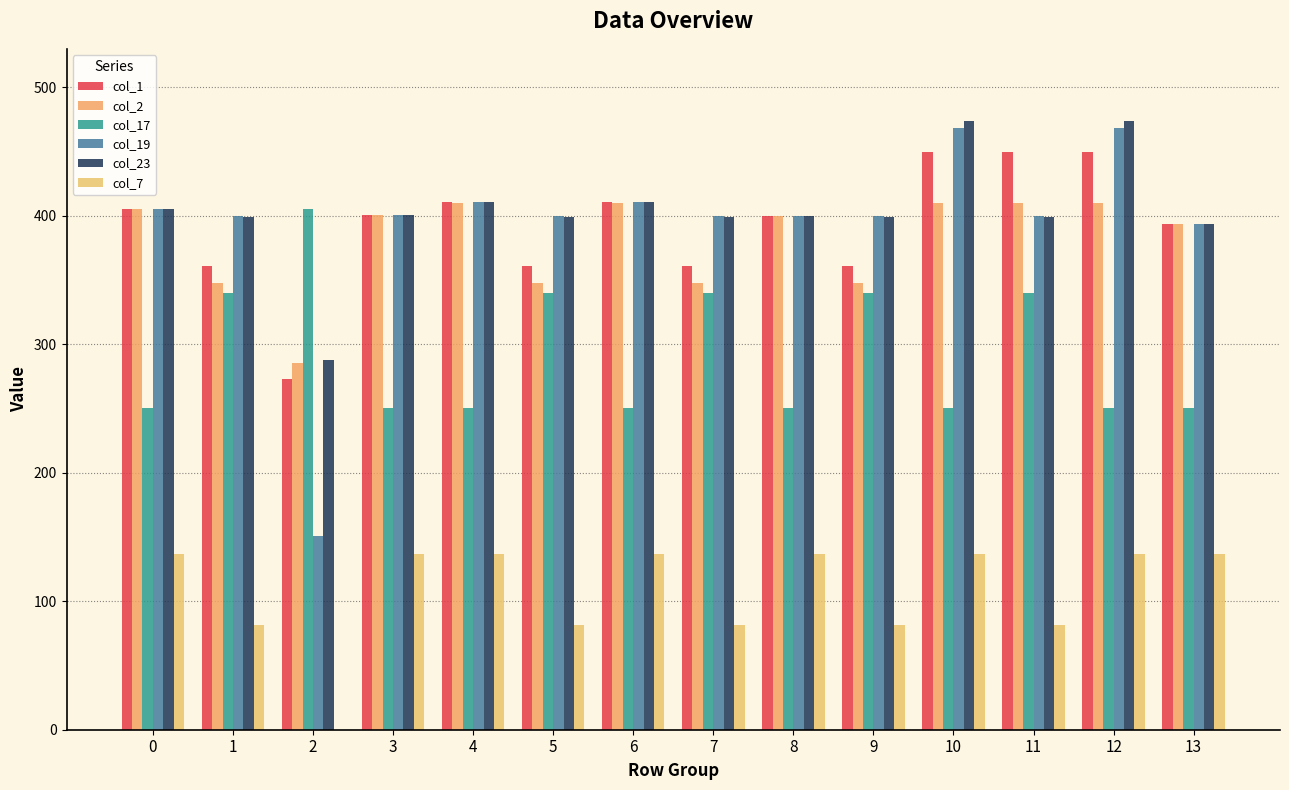

Is it true that col_19 equals 401.0 at 3?

True